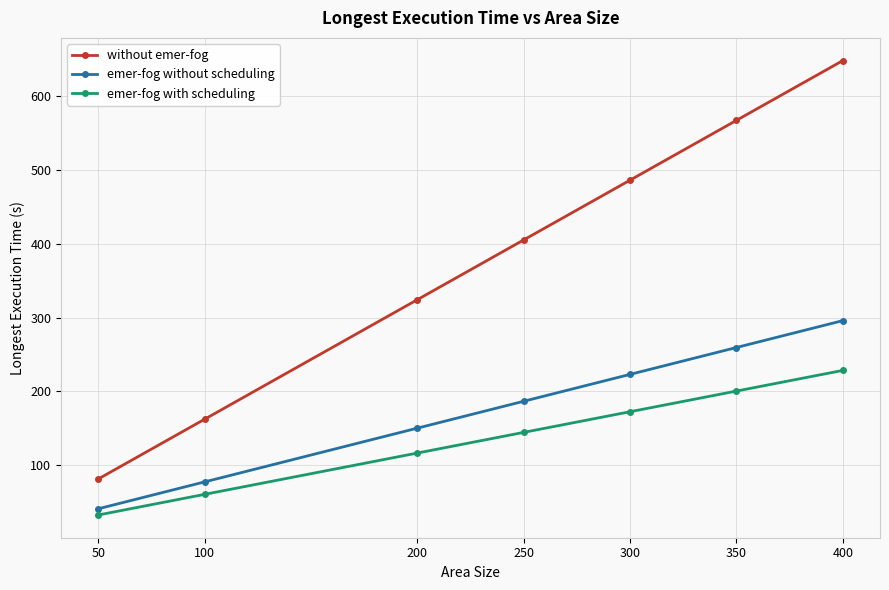

What is the value of the emer-fog without scheduling point at the 5th from the left?

223.0